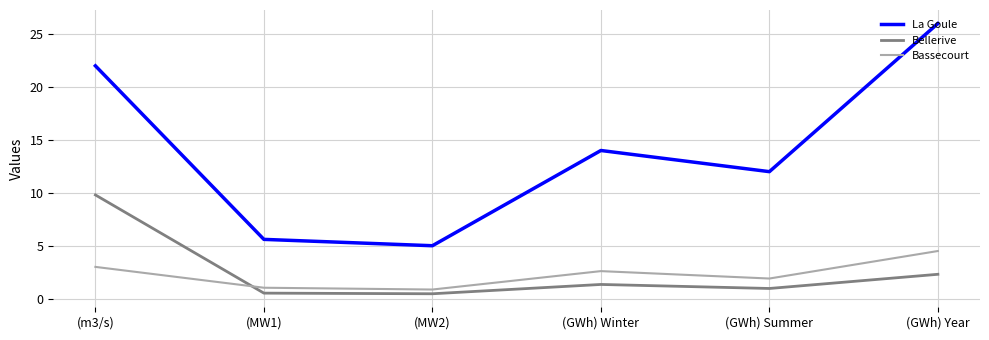

Between (m3/s) and (MW1), which series saw the biggest shift?

La Goule